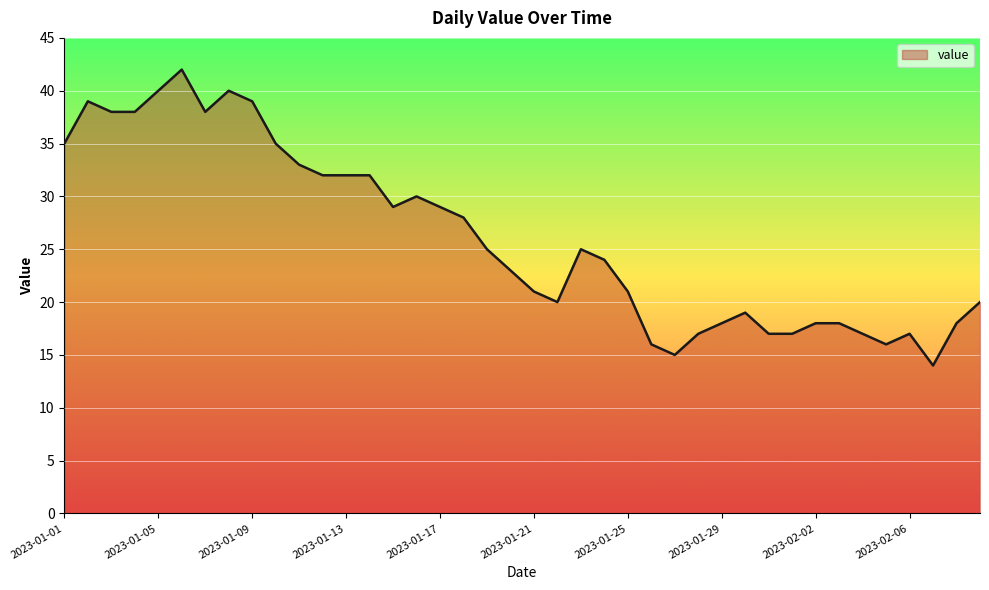

What is the smallest value displayed?

14